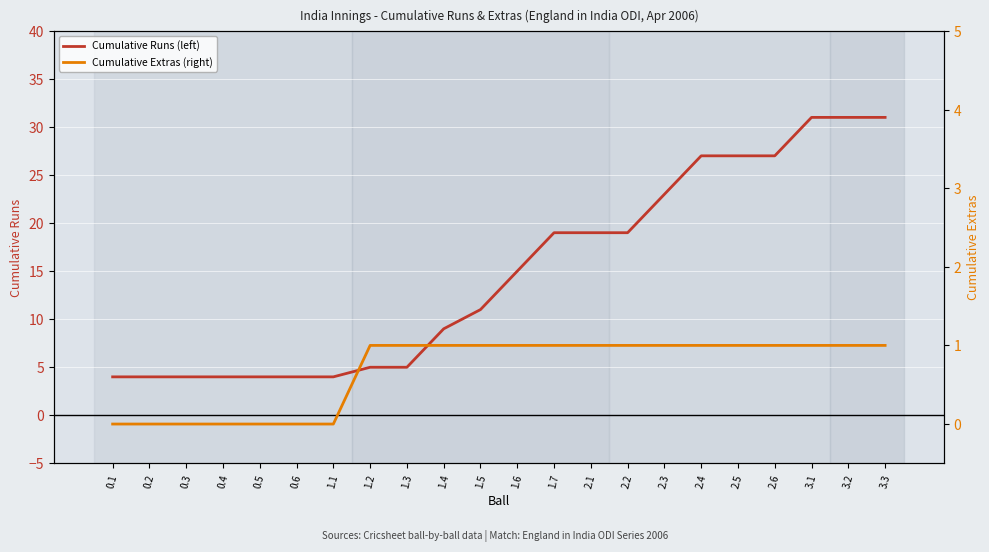

True or false: Cumulative Extras (right) and Cumulative Runs (left) intersect in this chart.

False